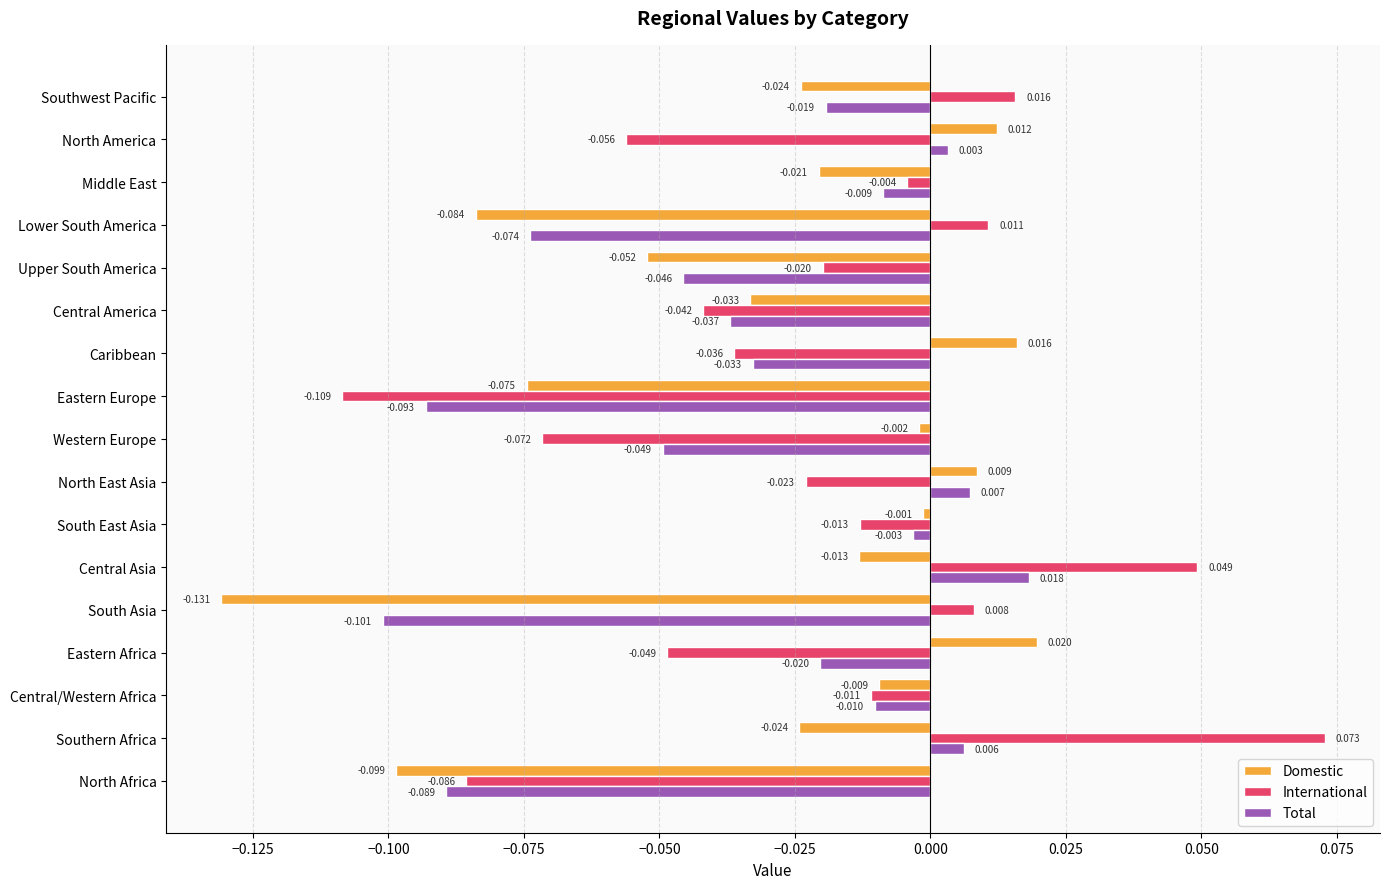

Which series has the widest spread of values?

International